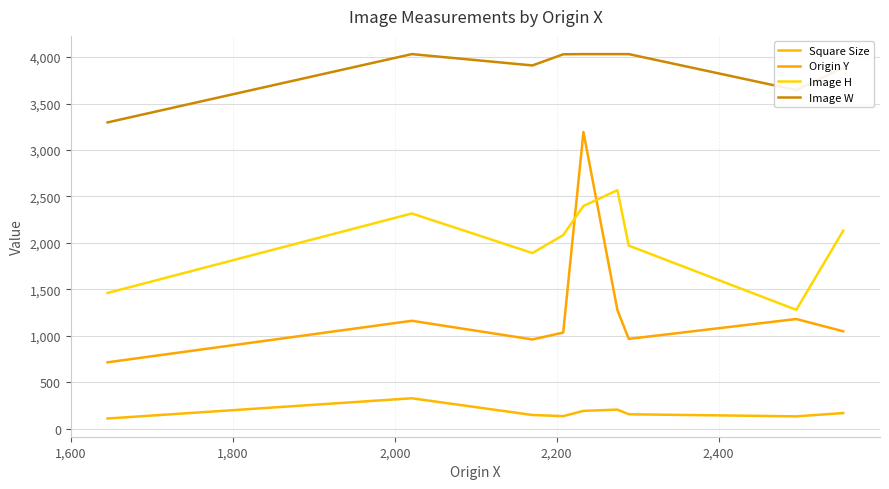

Reading right to left, transcribe all the data shown in this chart.

Square Size: 169.1	133.5	155.8	206.0	192.2	135.8	148.0	328.0	110.2
Origin Y: 1049.0	1181.0	967.0	1277.0	3194.0	1035.0	961.0	1162.0	715.0
Image H: 2131.0	1280.0	1971.0	2568.0	2397.0	2084.0	1891.0	2317.0	1461.0
Image W: 3886.0	3645.0	4032.0	4032.0	4032.0	4030.0	3910.0	4032.0	3297.0